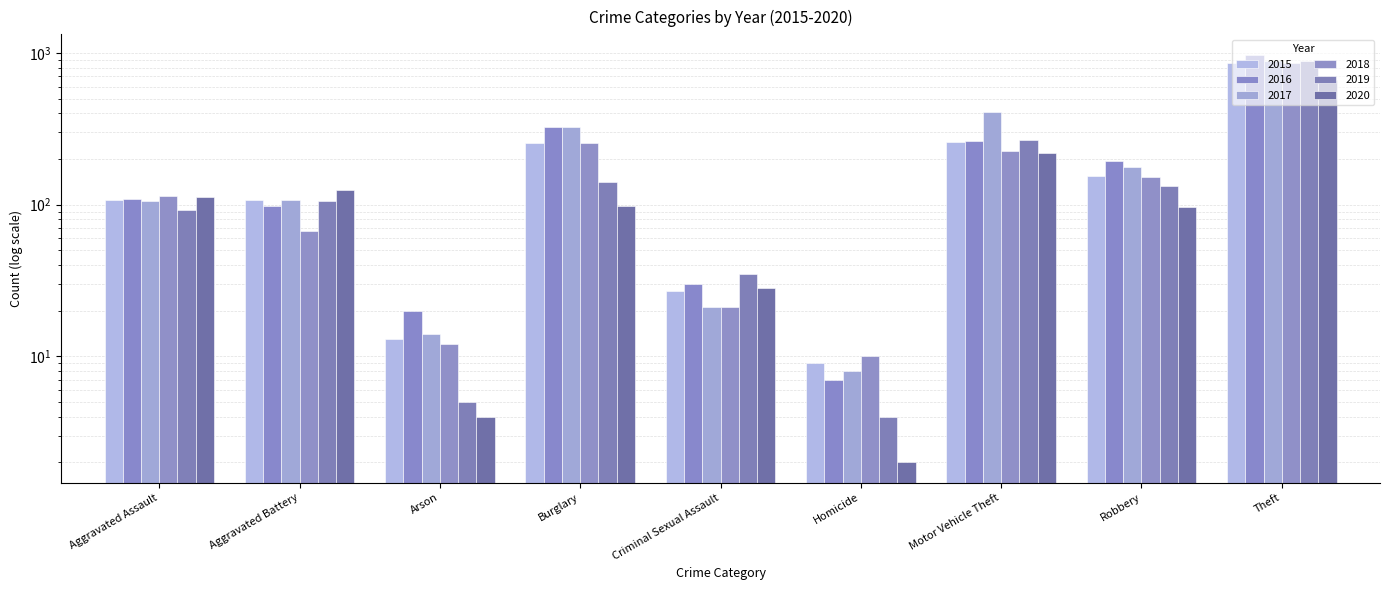

How many bars are there in each group?

6